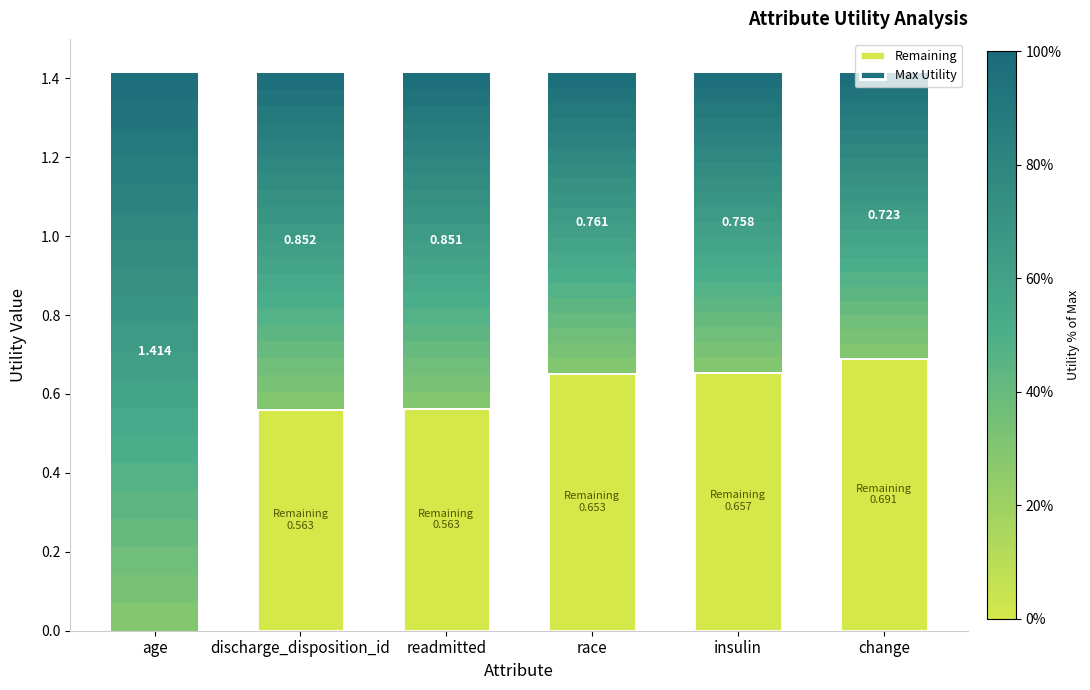

How many series are shown in this chart?

2